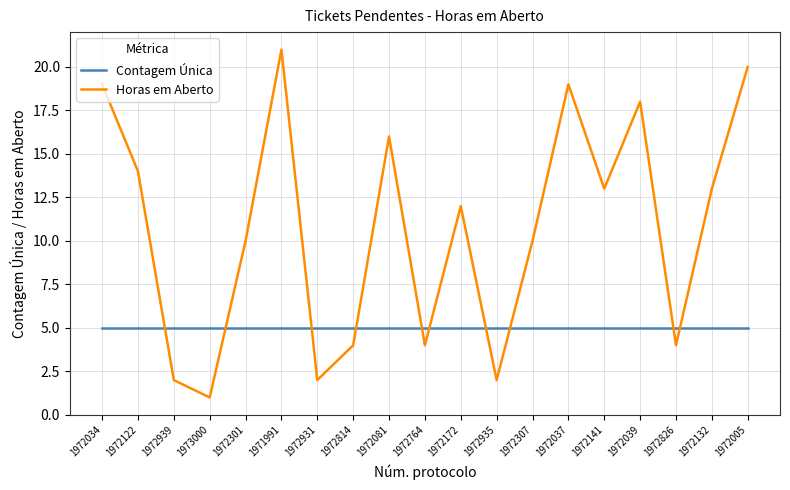

Is this an area chart (filled region under the line)?

No